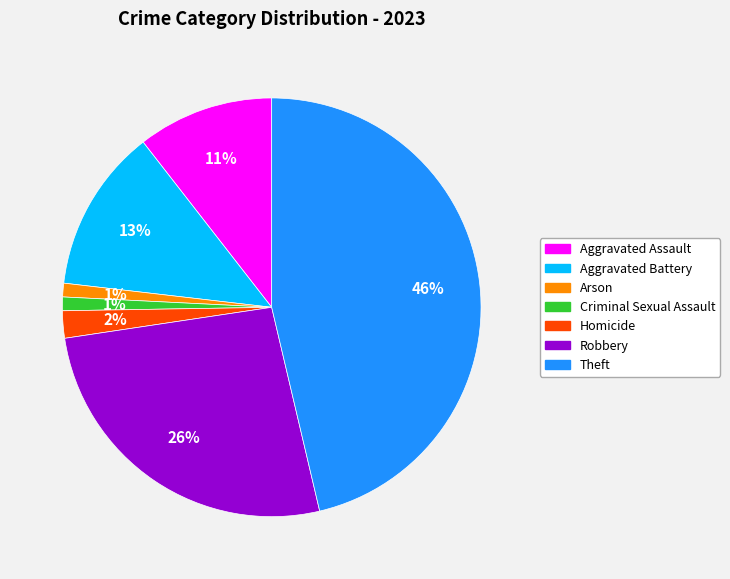

What percentage is the Arson slice, to the nearest percent?

1%